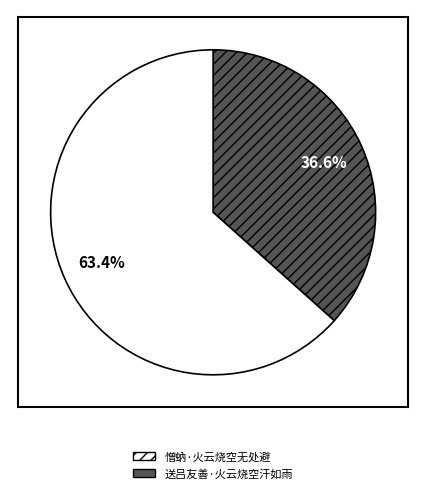

Does 送吕友善·火云烧空汗如雨 account for over 50% of the chart?

Yes